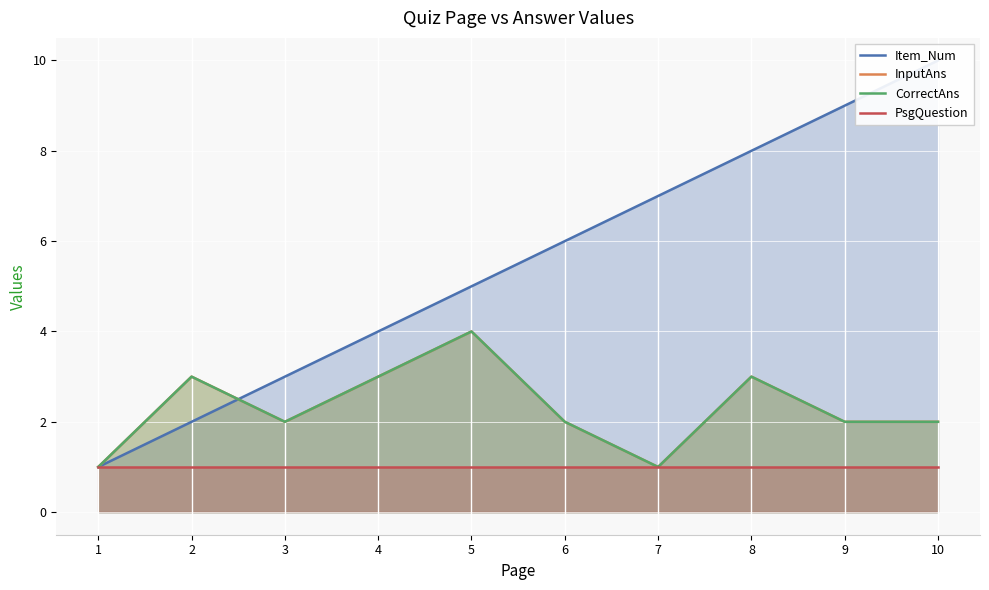

How many lines are shown in the chart?

4